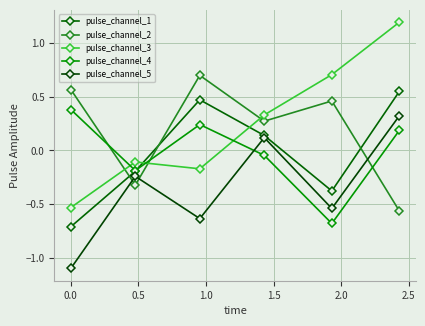

What is the value of the pulse_channel_5 point at the 5th from the left?

-0.5